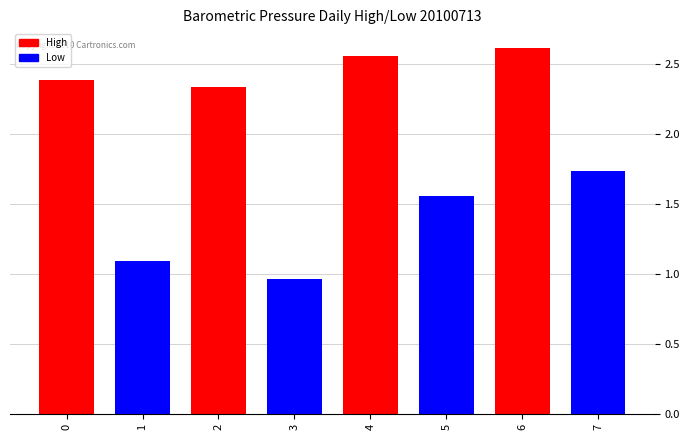

What is the smallest value displayed?

1.0